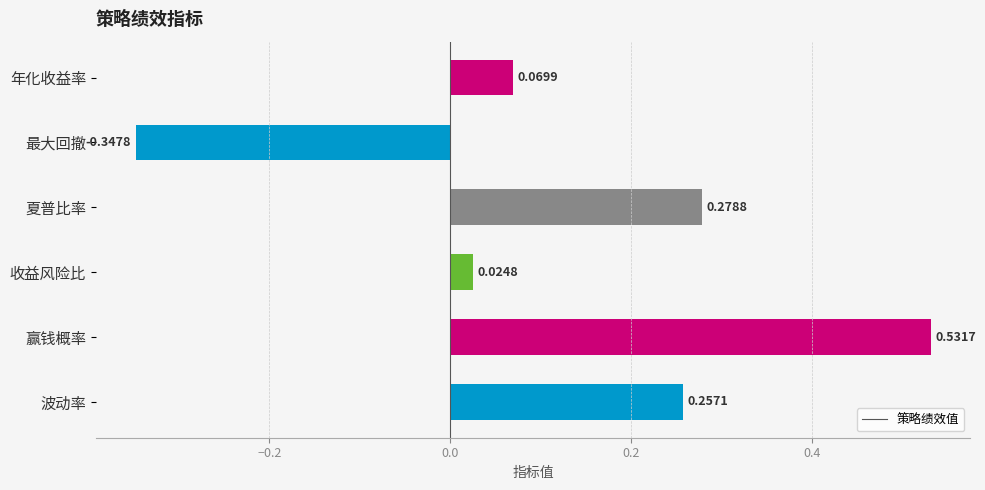

How many bars are there in total?

6